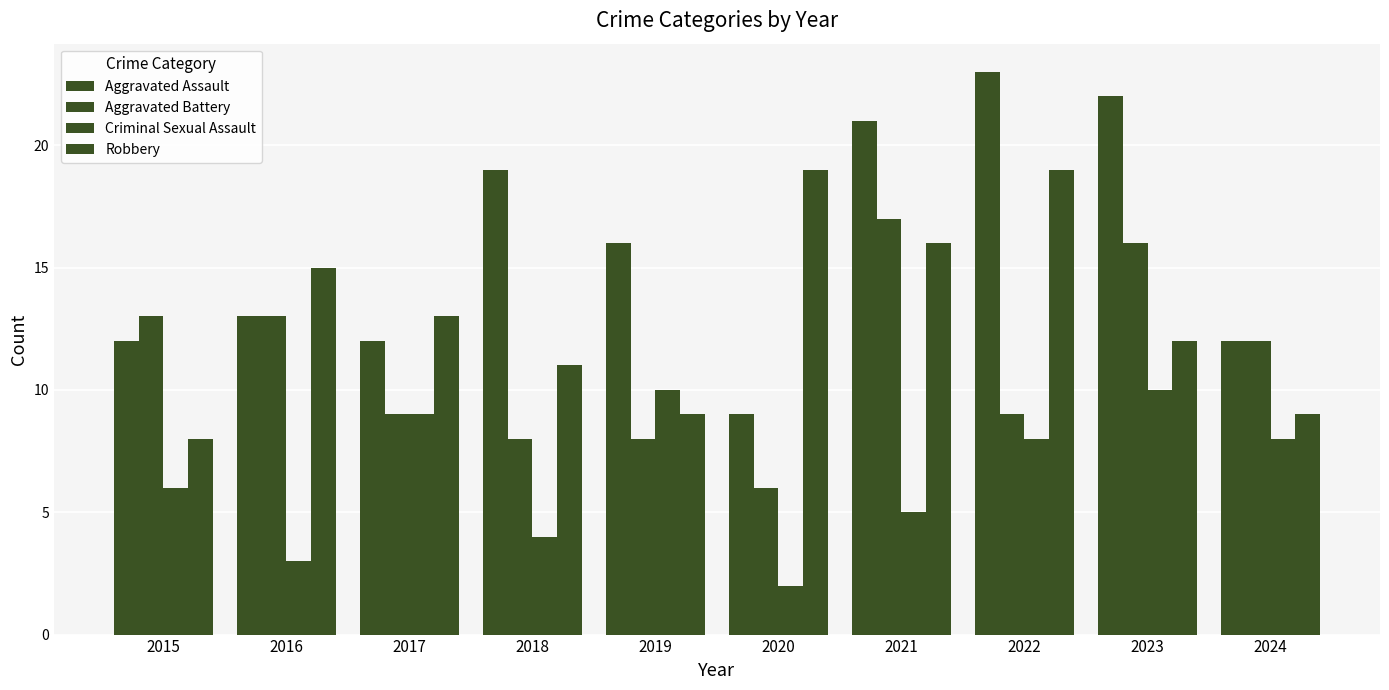

The value of Aggravated Assault at 2019 is 8. True or false?

False